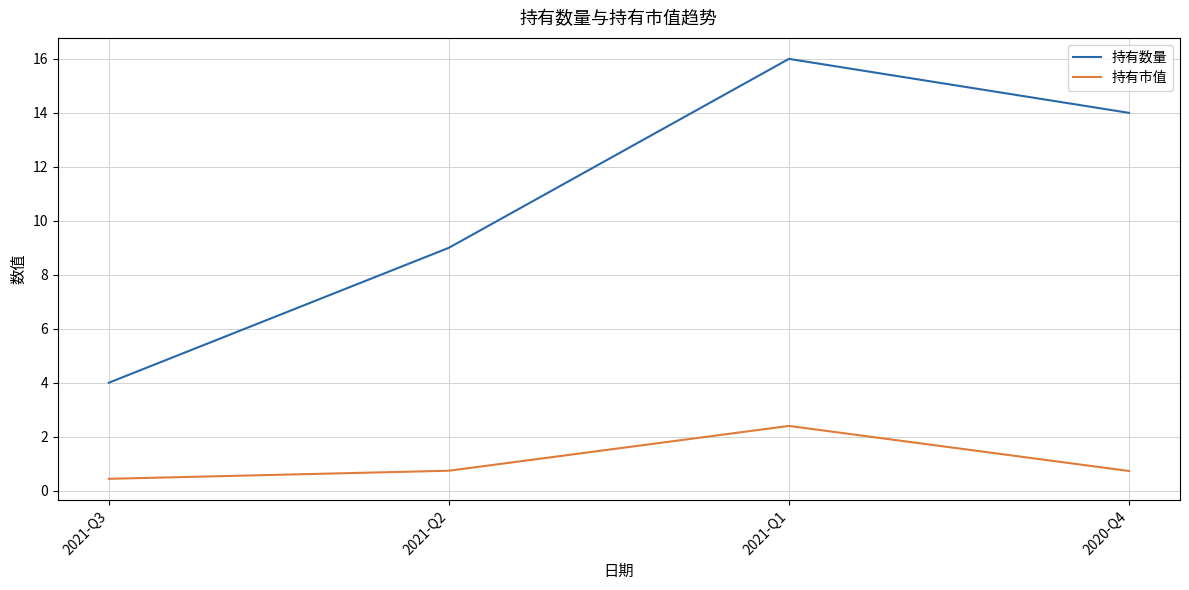

True or false: 持有数量 has a value of 23.8 at 2021-Q1.

False